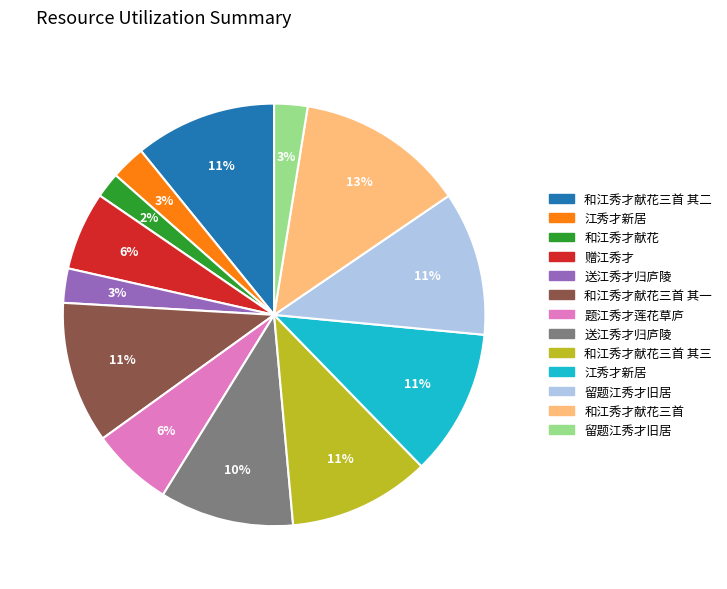

Does any single category account for the majority?

No